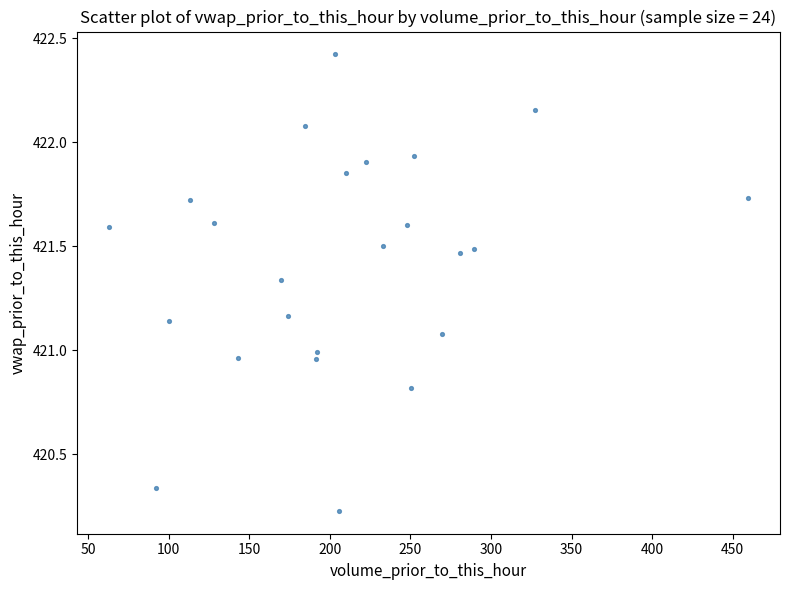

What is the range of Y values (max minus min)?

2.2